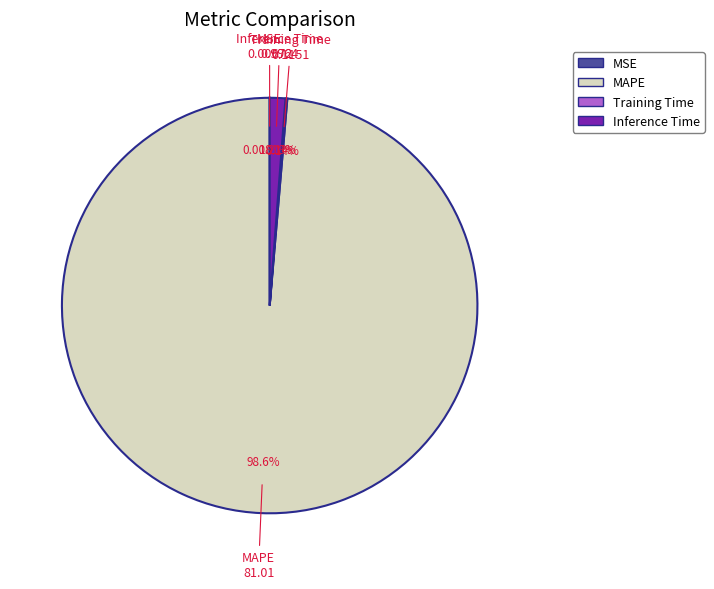

What is the largest slice in the pie chart?

MAPE